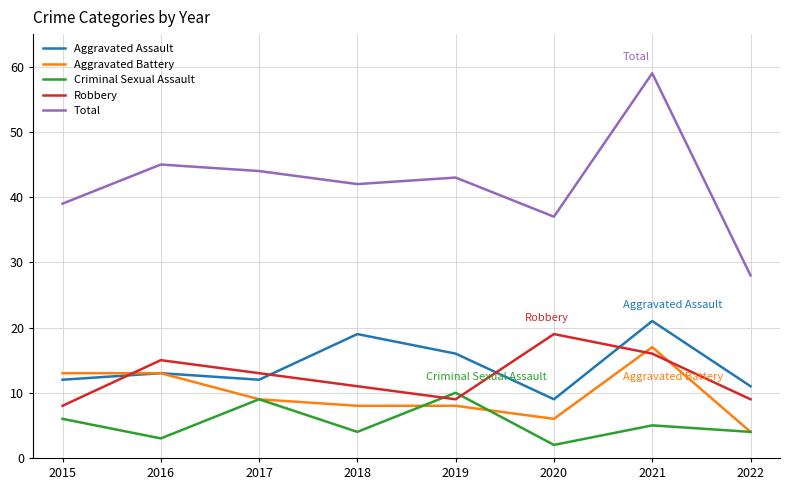

What is the difference between the highest and lowest values at 2019?

35